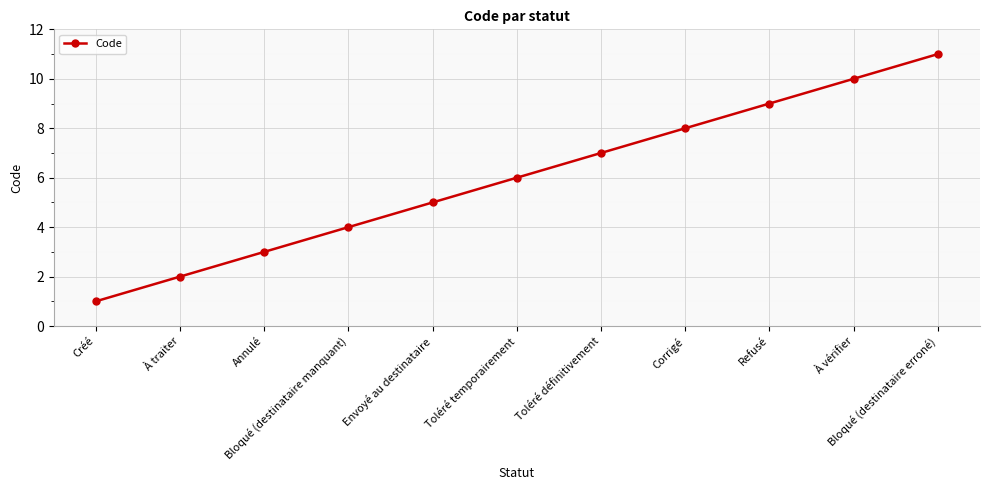

What is the value of the 1st point from the left?

1